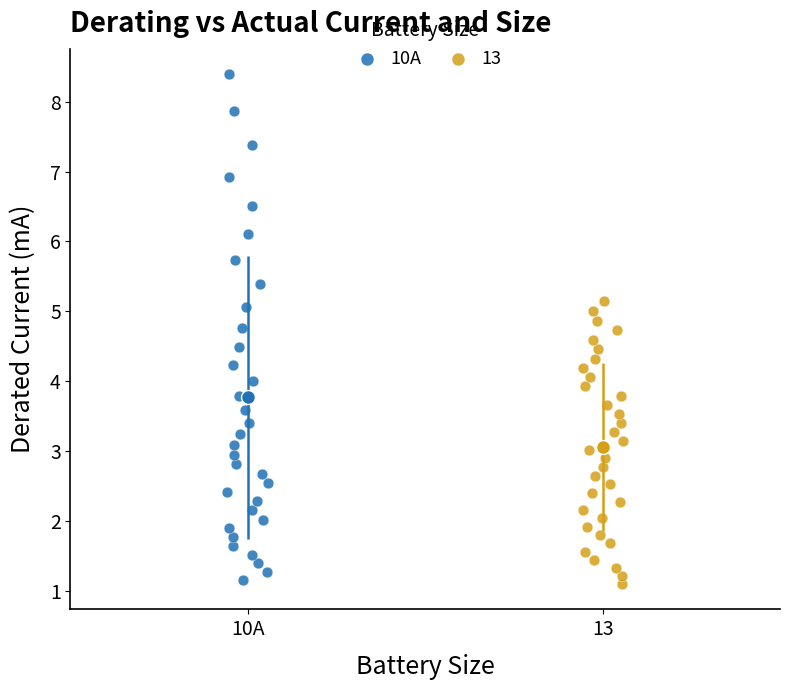

Which series has the widest spread of Y values?

10A